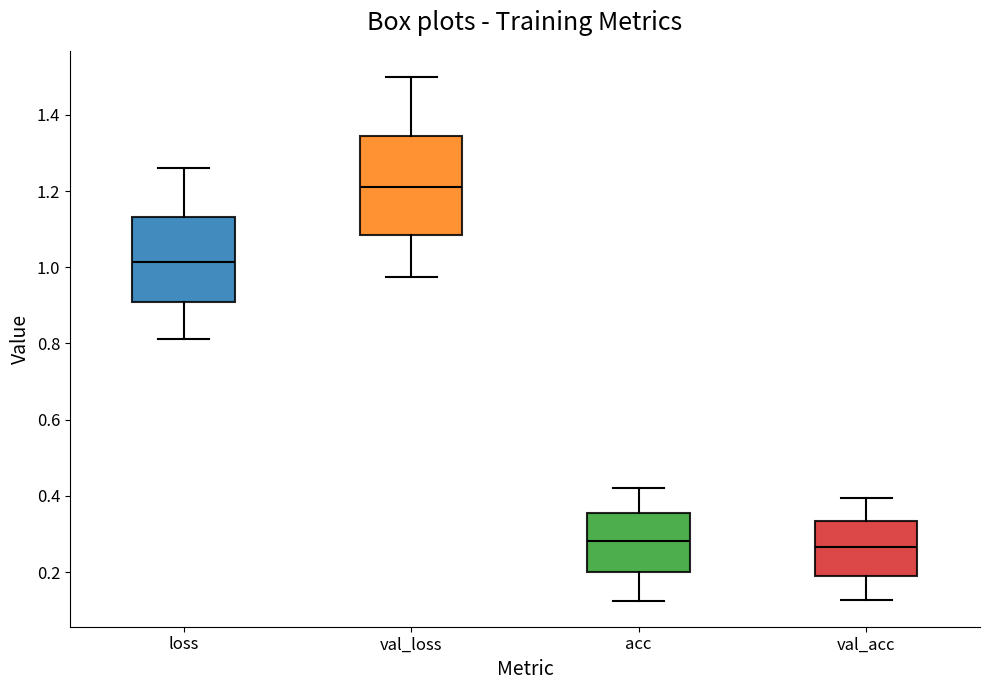

Reading left to right, read every box against the y-axis: the position of its median line, the range the box covers, and the ends of its whiskers. The values are not printed on the chart, so give them approximately, as read against the axis.

loss: median 1.02, box 0.90 to 1.14, whiskers 0.82 to 1.26
val_loss: median 1.22, box 1.08 to 1.34, whiskers 0.98 to 1.50
acc: median 0.28, box 0.20 to 0.36, whiskers 0.12 to 0.42
val_acc: median 0.26, box 0.20 to 0.34, whiskers 0.12 to 0.40